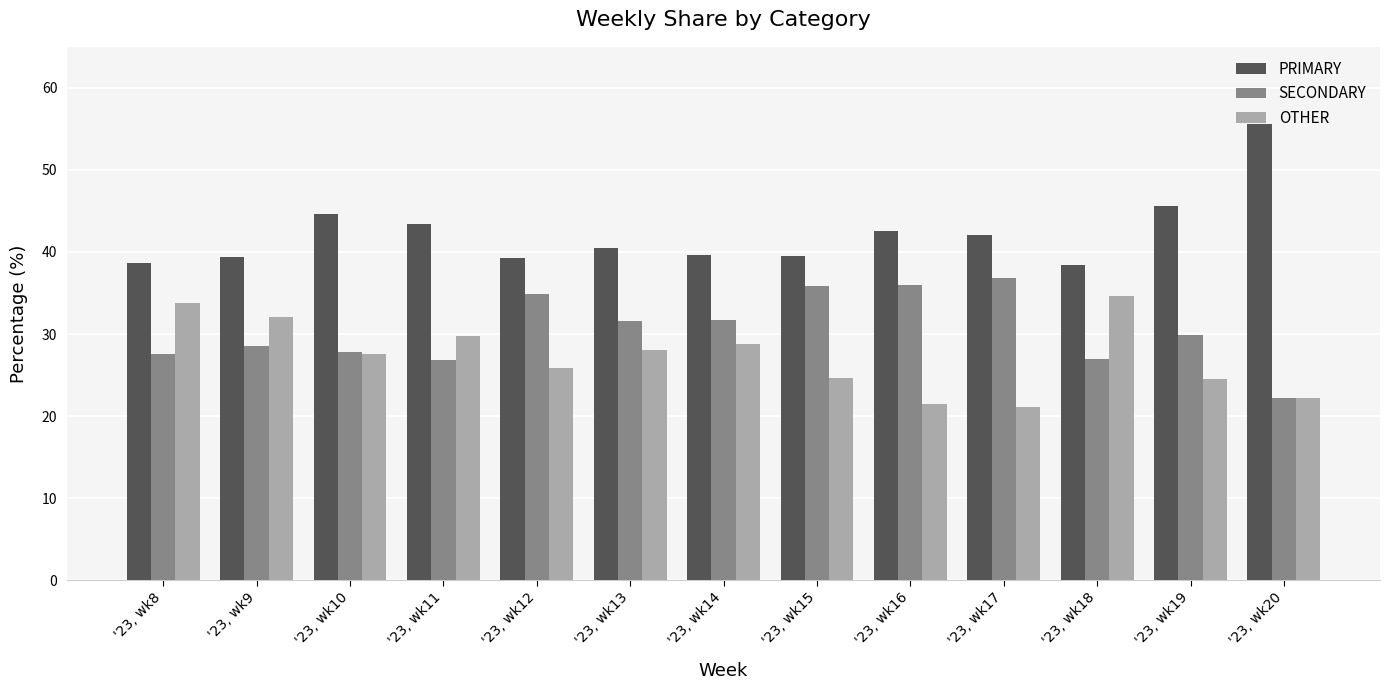

What is the average value of the OTHER series?

27.3